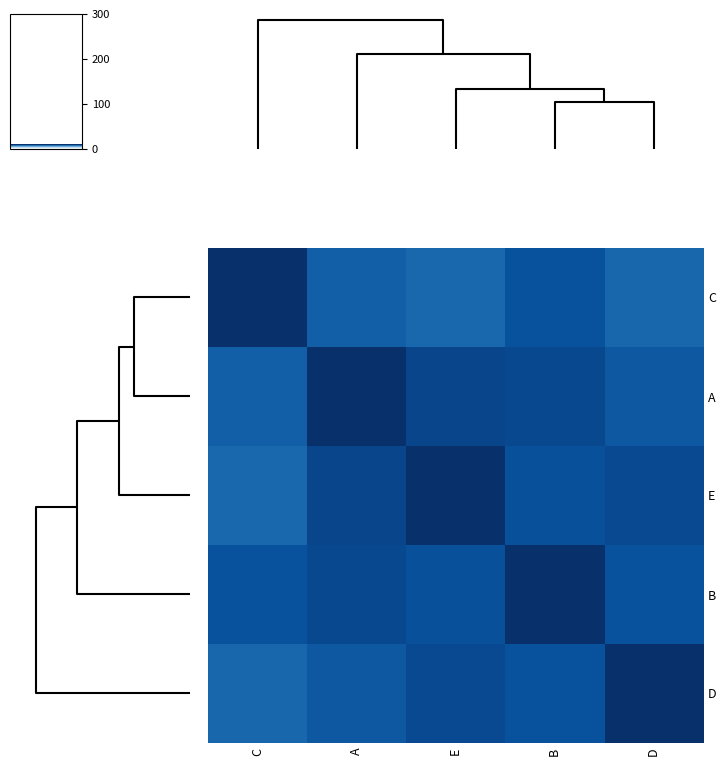

Reading left to right, list all the values displayed in this chart.

C: C=9.0	A=7.4	E=7.1	B=7.9	D=7.1
A: C=7.4	A=9.0	E=8.3	B=8.1	D=7.6
E: C=7.1	A=8.3	E=9.0	B=7.9	D=8.1
B: C=7.9	A=8.1	E=7.9	B=9.0	D=7.9
D: C=7.1	A=7.6	E=8.1	B=7.9	D=9.0